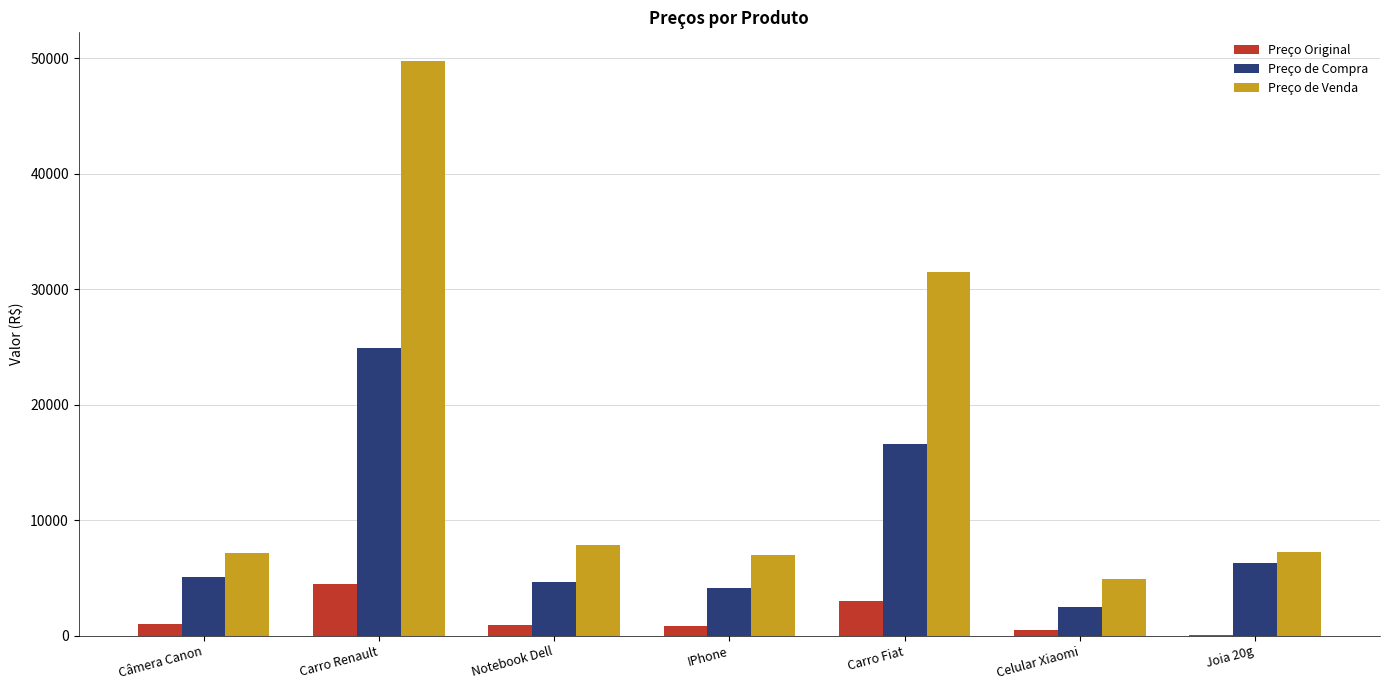

What is the maximum value shown in the chart?

49770.0